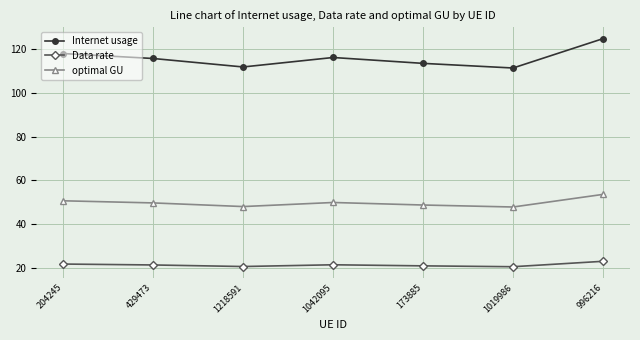

True or false: optimal GU and Data rate intersect in this chart.

False